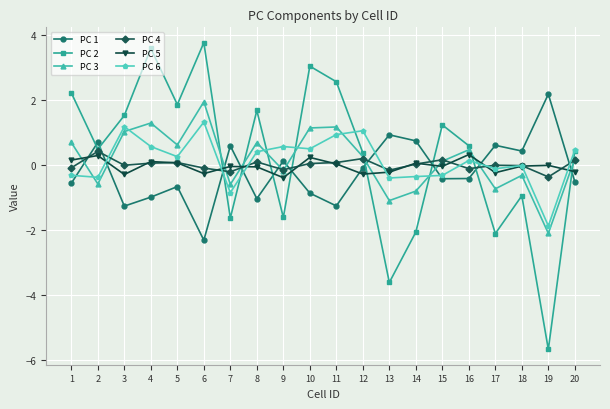

At which label does PC 1 reach its peak?

19